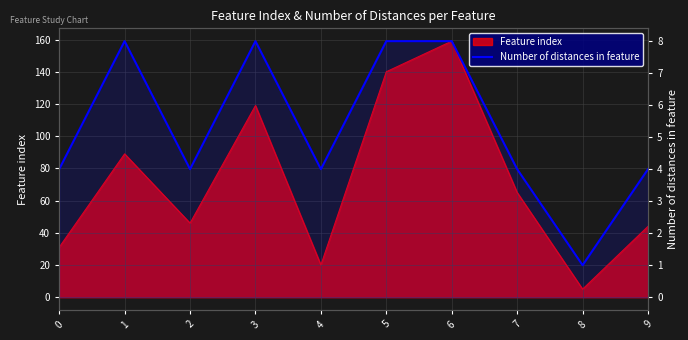

True or false: the data shows 8 at 5.

True